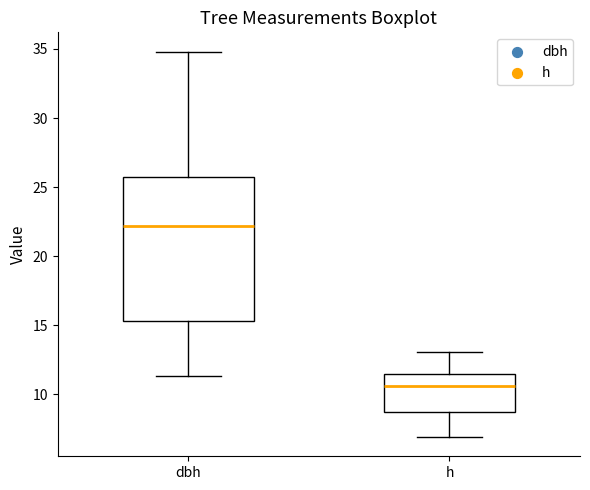

Reading left to right, transcribe this box plot: for each box, give where its median line is, the range the box spans, and where its two whiskers end, as read against the y-axis. The values are not printed on the chart, so give them approximately, as read against the axis.

dbh: median 22.0, box 15.5 to 26.0, whiskers 11.5 to 35.0
h: median 10.5, box 8.5 to 11.5, whiskers 7.0 to 13.0